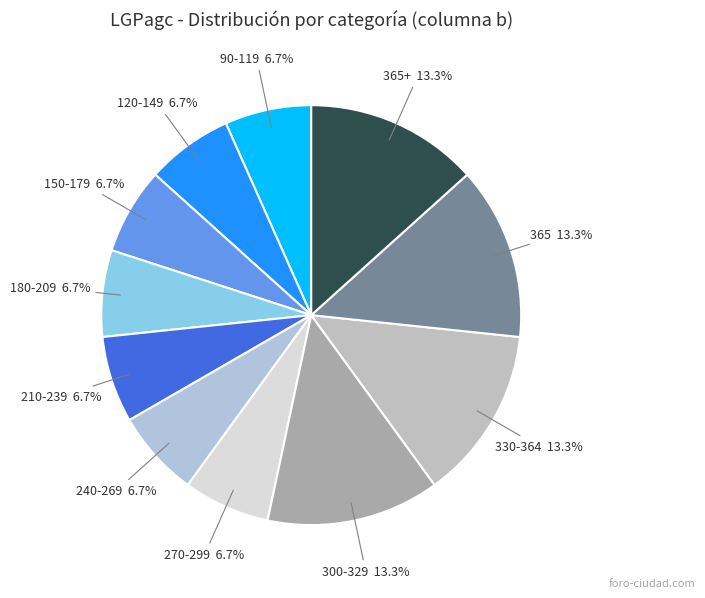

Count the number of slices in the pie.

11